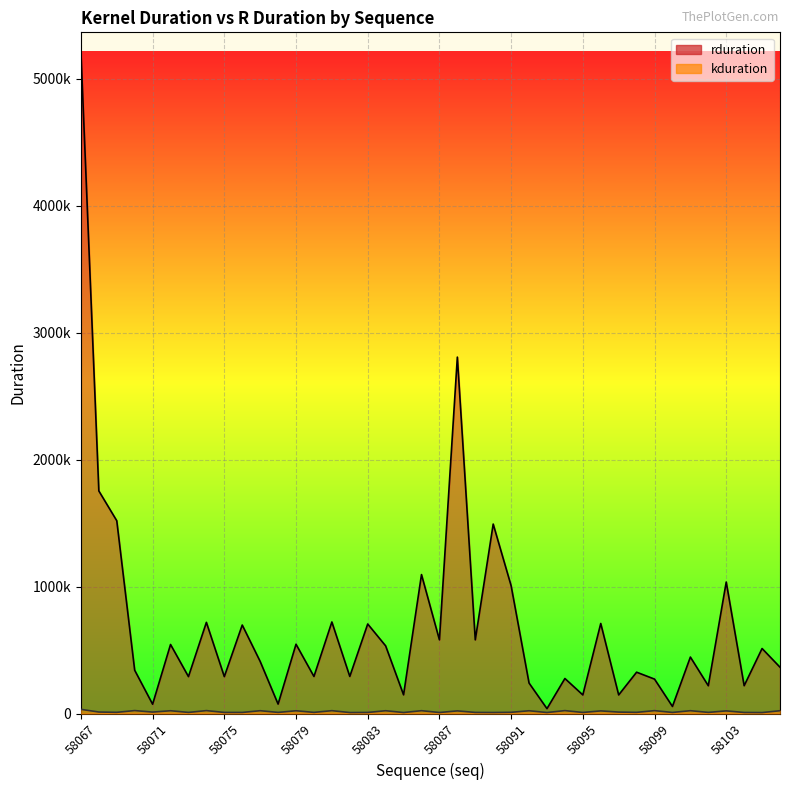

How many data points in kduration are above 11584?

20